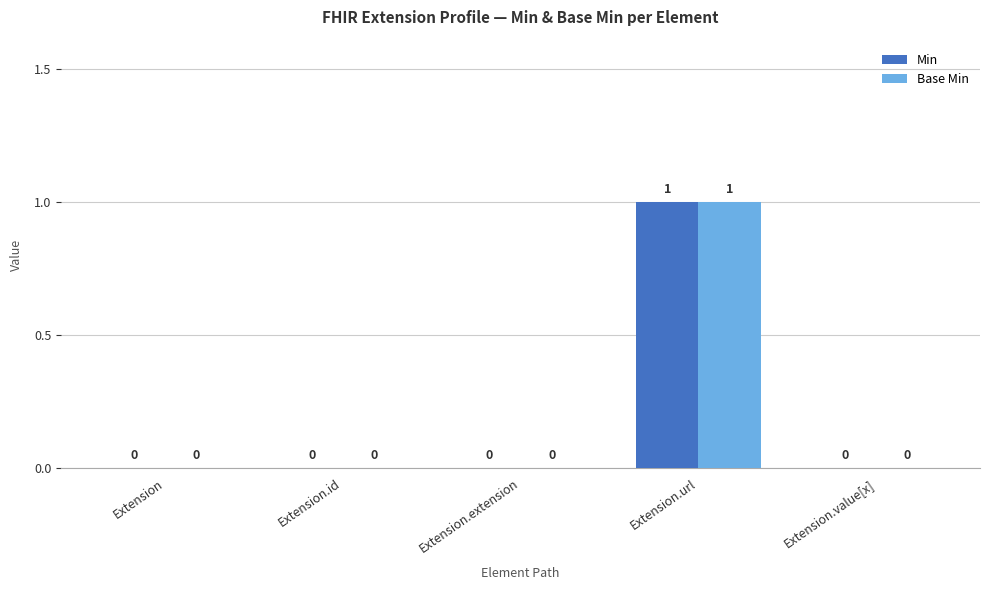

At which category is the sum across all series the highest?

Extension.url